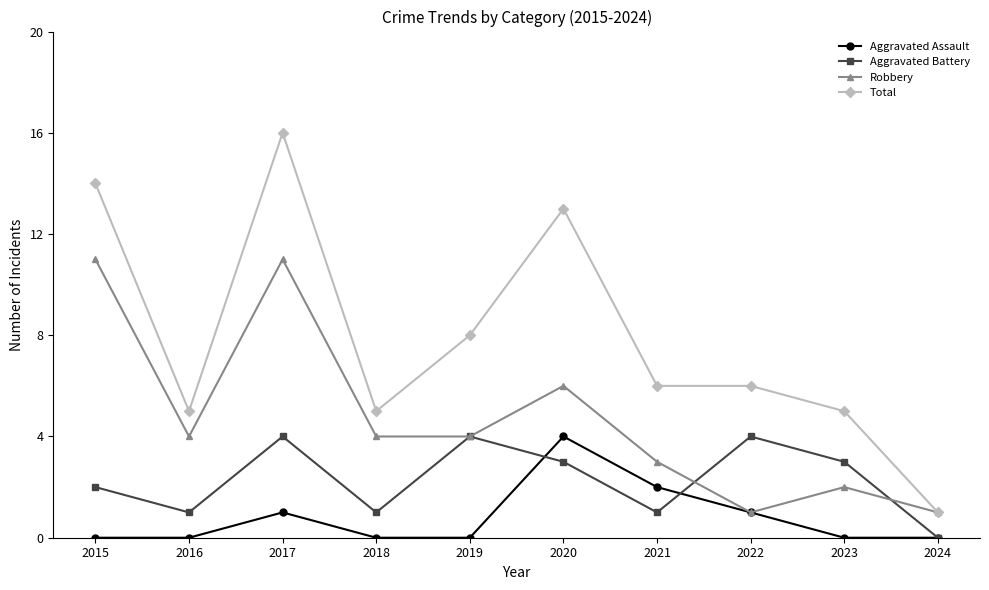

List the series in order of their overall mean, highest first.

Total, Robbery, Aggravated Battery, Aggravated Assault